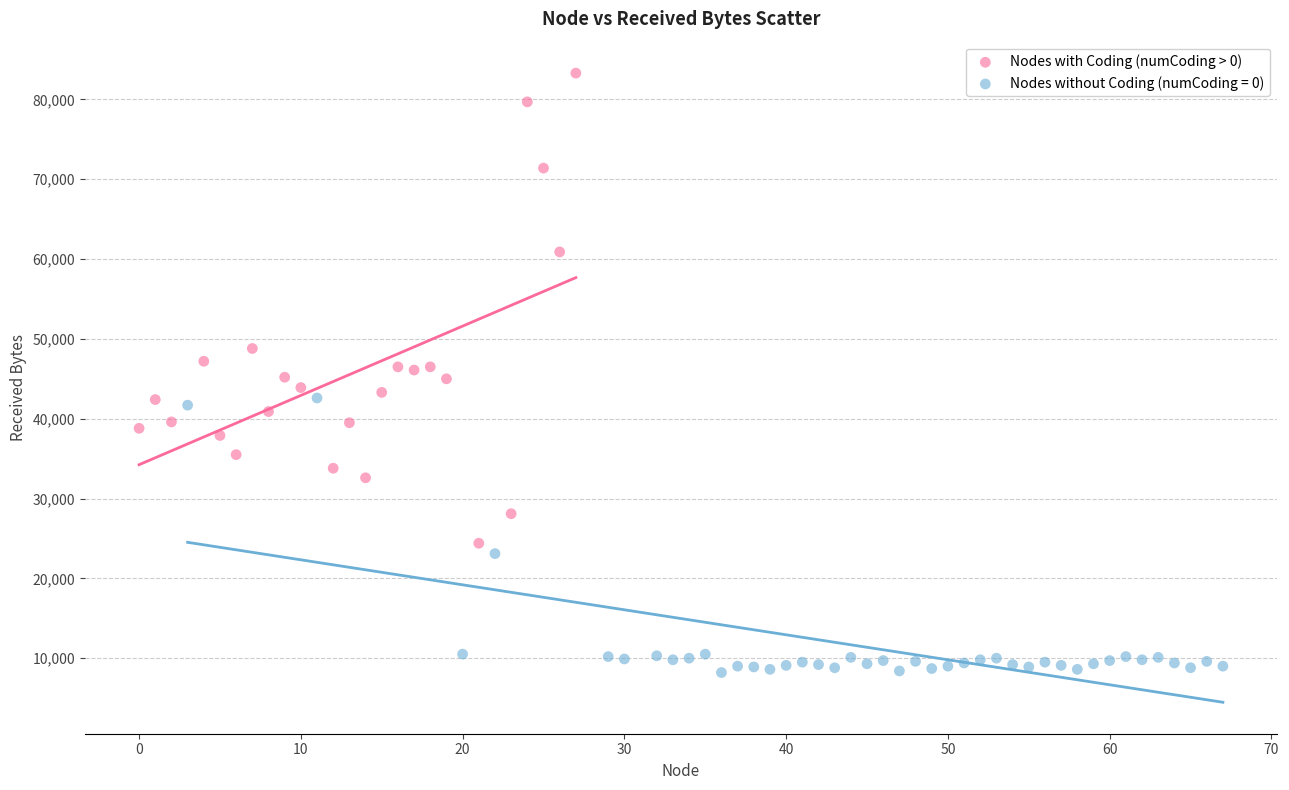

Which series has the widest spread of Y values?

Nodes with Coding (numCoding > 0)